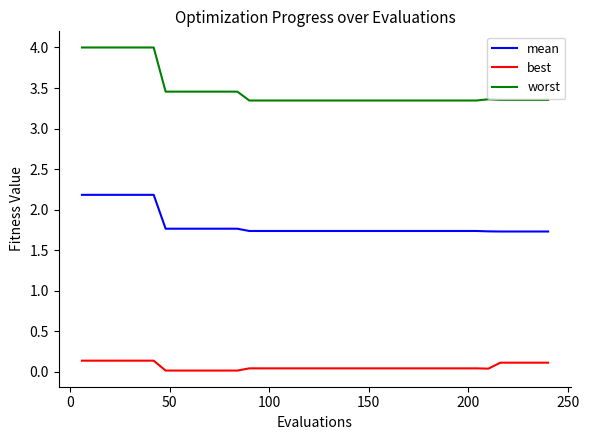

What is the greatest value displayed?

4.0